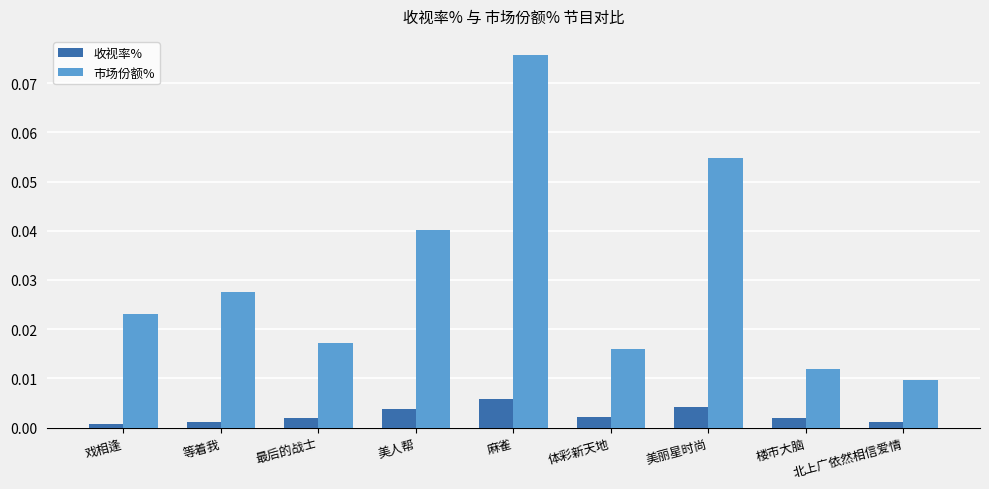

Is the value of 市场份额% at 美人帮 greater than the value of 收视率% at 等着我?

Yes